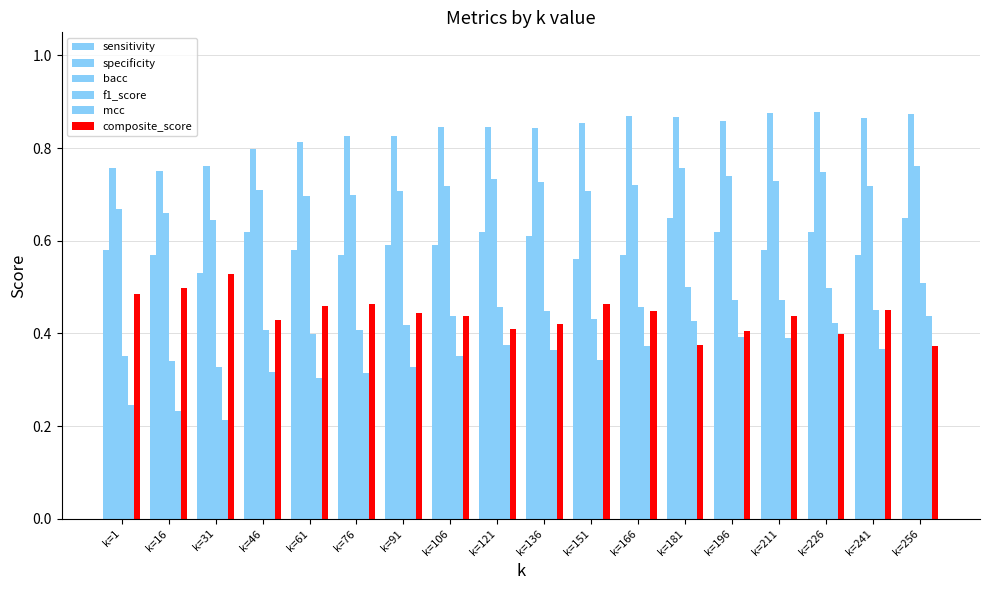

How many bacc values are between 0 and 1?

18